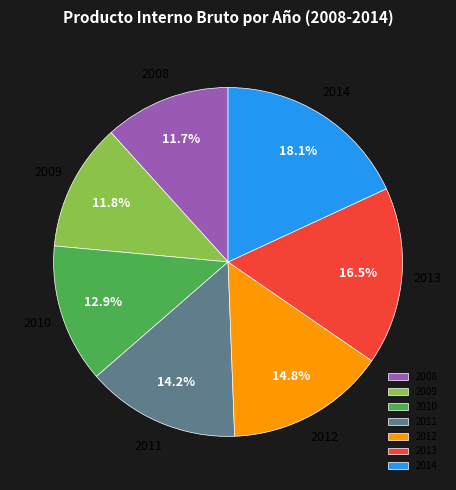

Does 2012 represent more than half of the total?

No